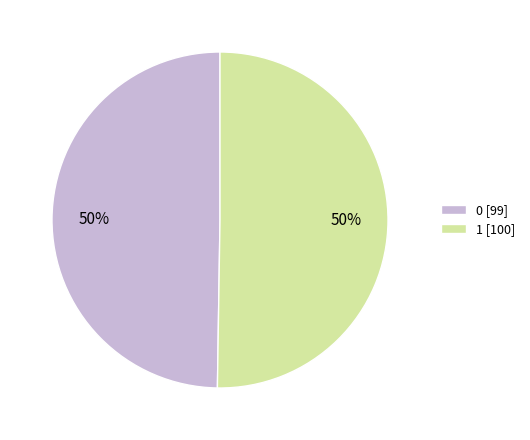

Approximately how many times larger is the value at 0 [99] compared to 1 [100]?

1.0